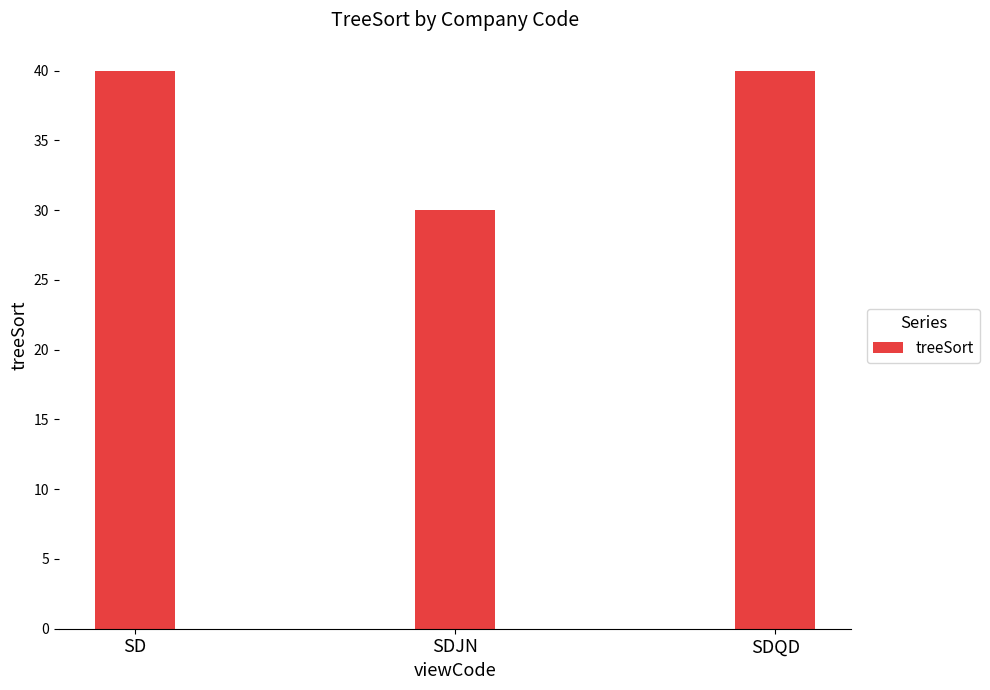

What is the approximate value at SDQD, to the nearest 5?

40